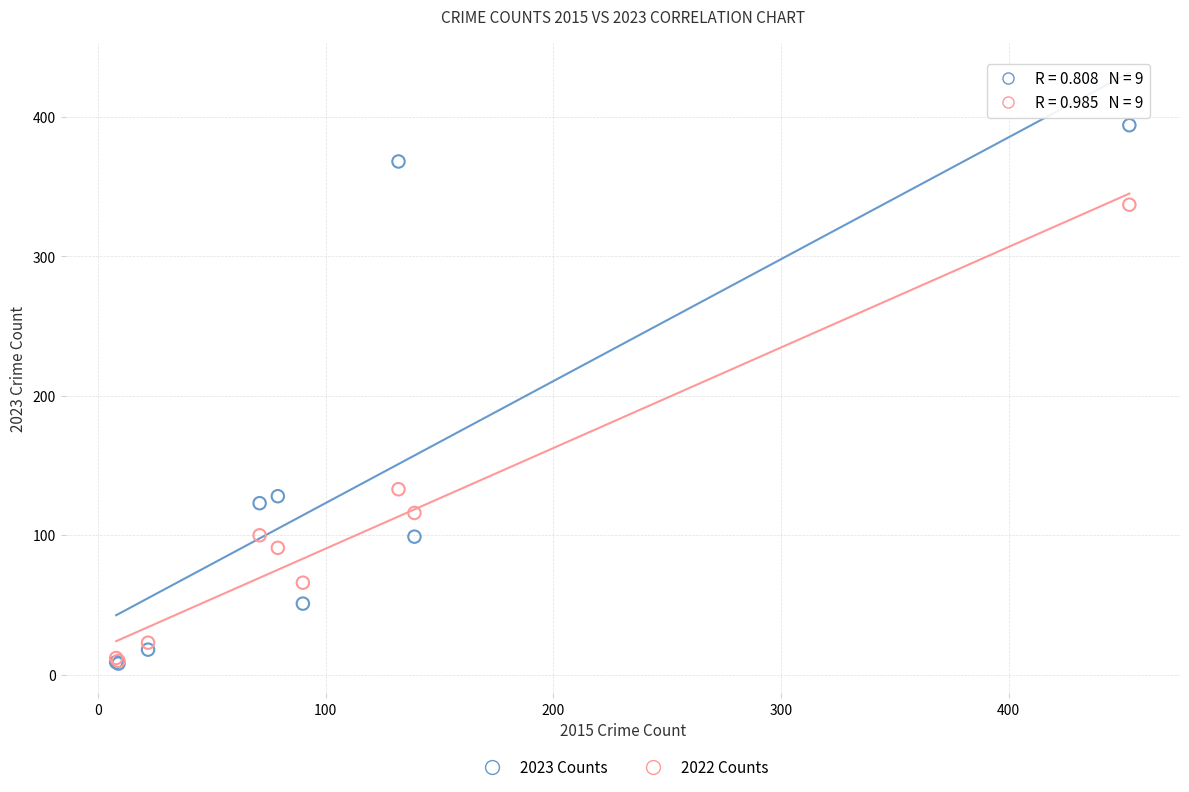

Across all series, what Y value is closest to 201?

133